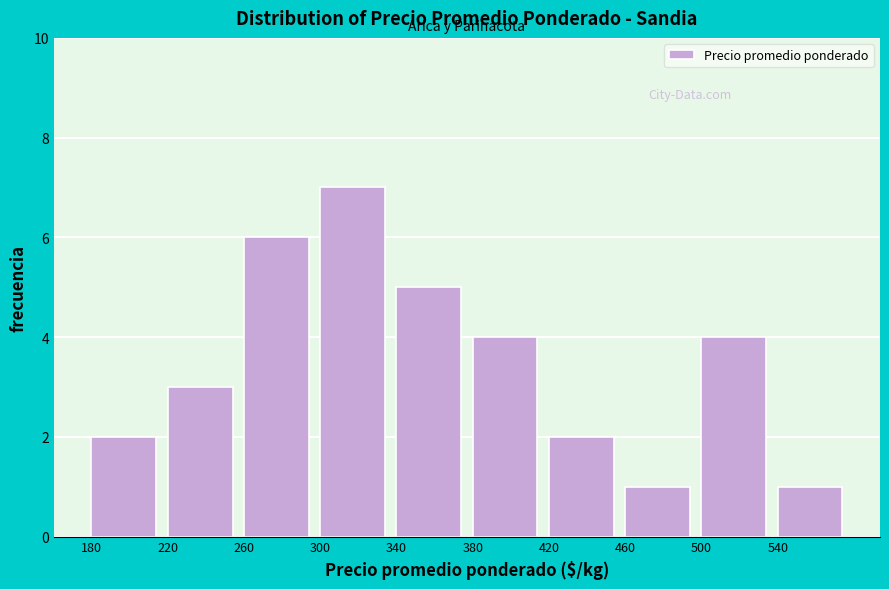

Over which range of the x-axis is the bar tallest?

300 to 340